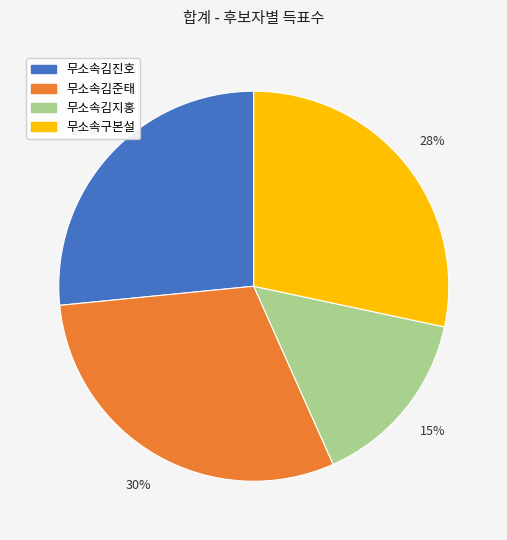

The 무소속구본설 slice represents 35% of the pie. True or false?

False